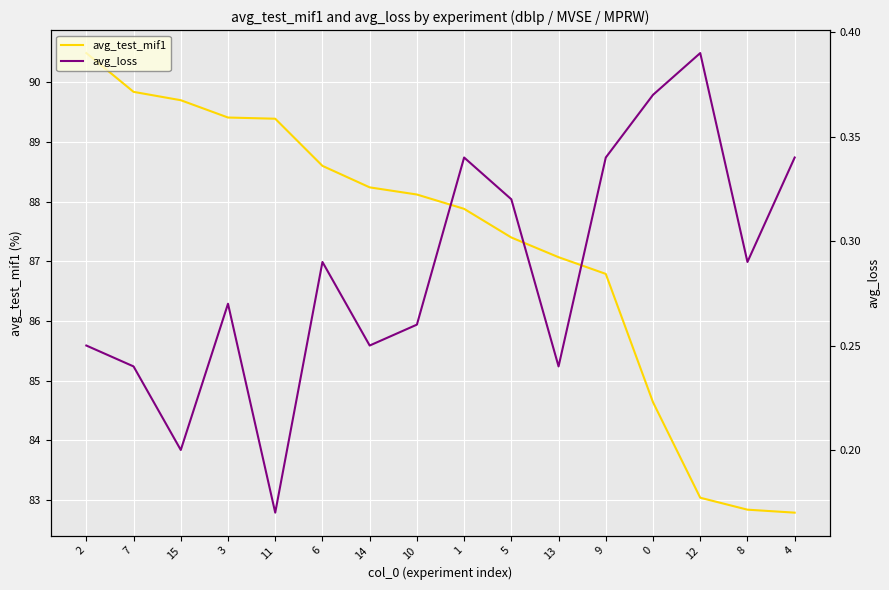

Rank the series at 7 from lowest to highest value.

avg_loss, avg_test_mif1